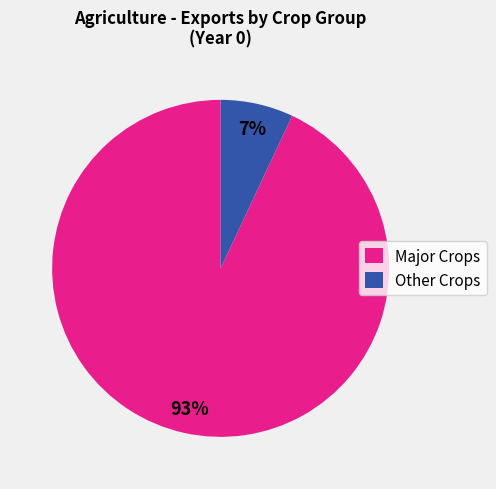

Which category has the smallest portion of the pie?

Other Crops